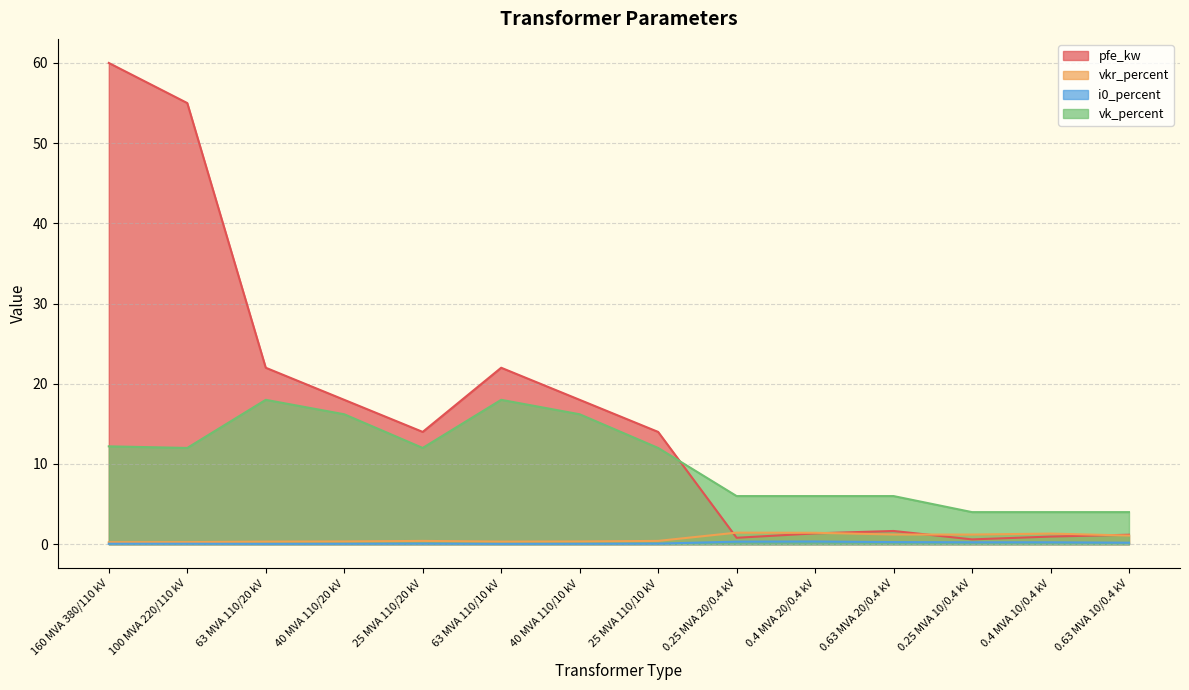

What is the sum of the i0_percent values at 0.63 MVA 20/0.4 kV and 160 MVA 380/110 kV?

0.3